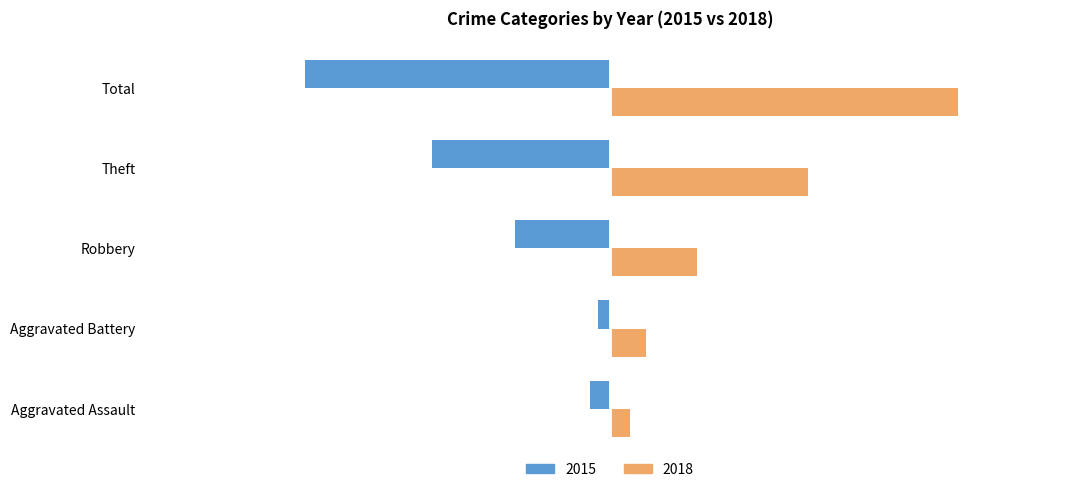

What are all the series names shown in the legend?

2015, 2018